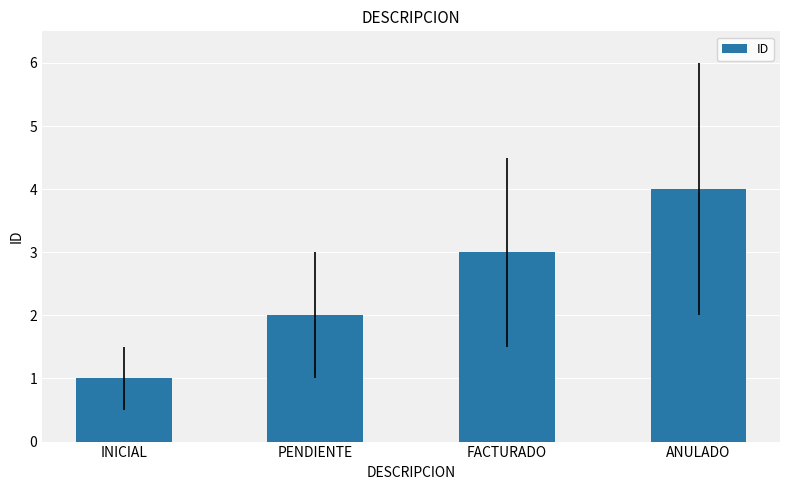

Reading left to right, list all the values displayed in this chart.

1	2	3	4